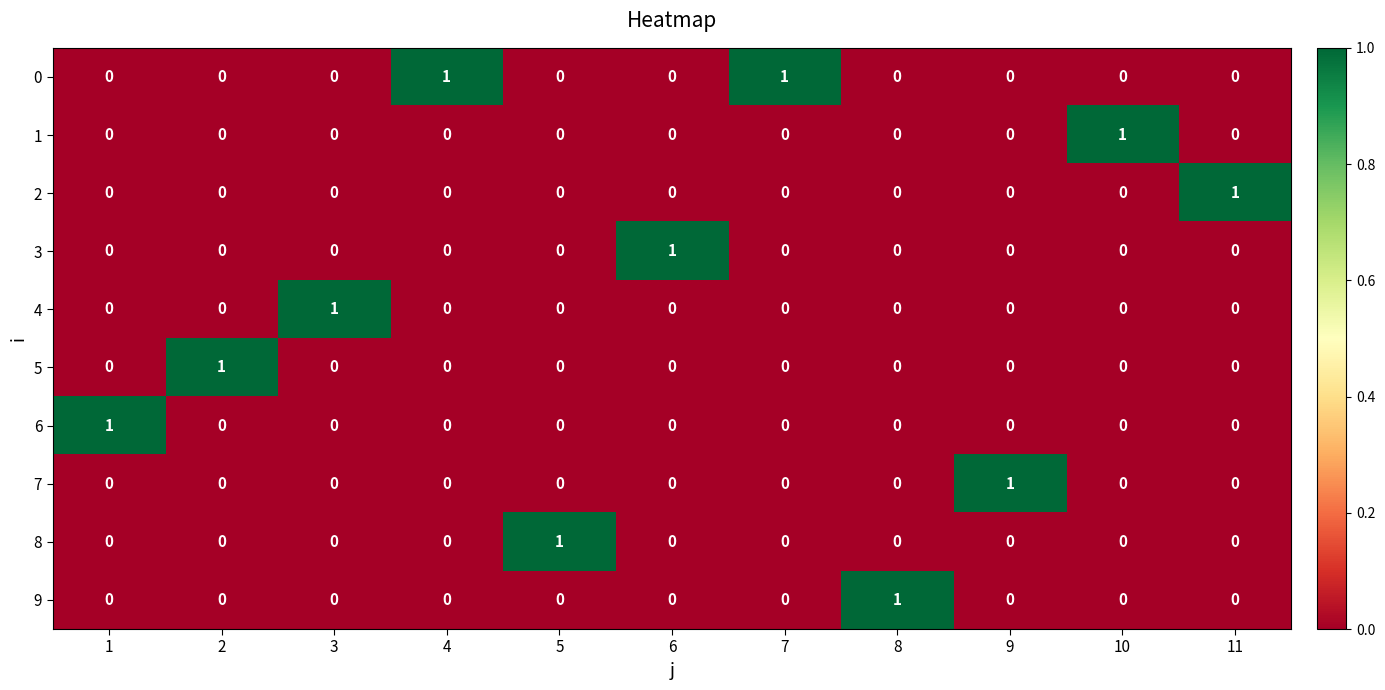

At which label does 1 reach its peak?

10